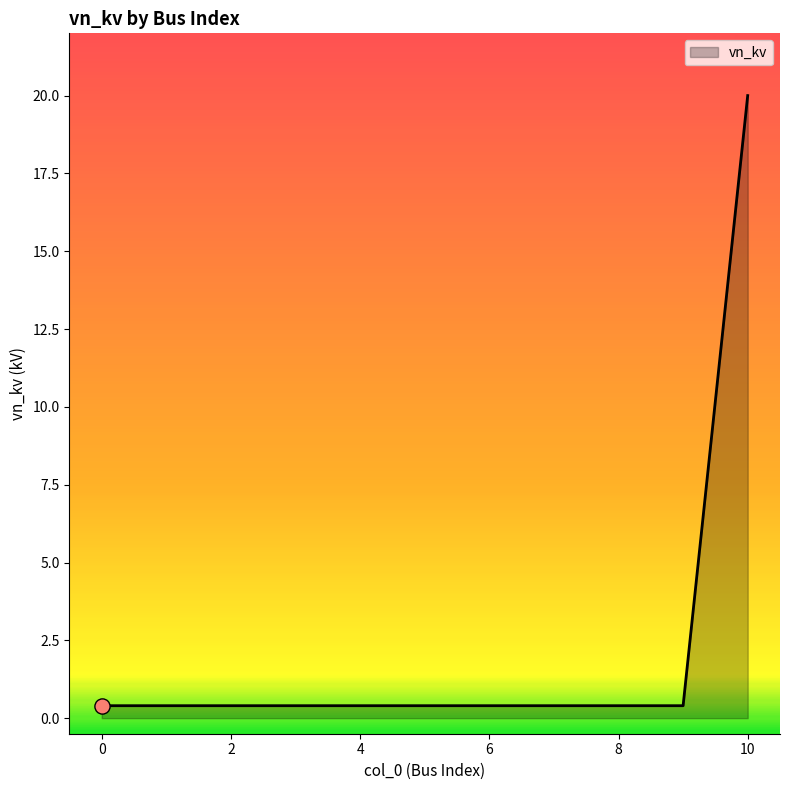

What is the difference between the maximum and minimum values?

19.6